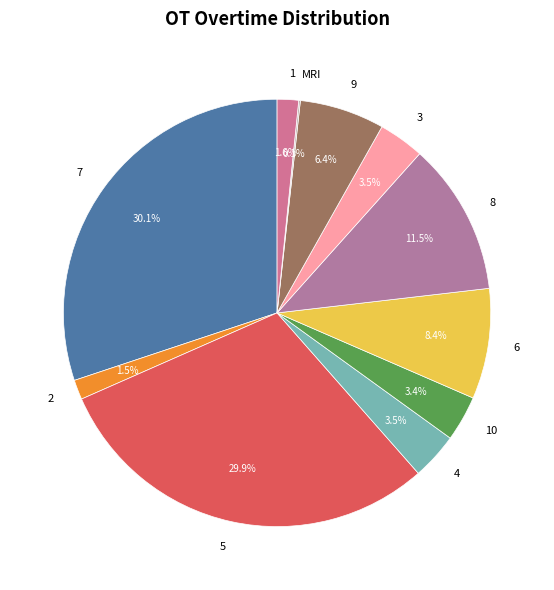

Do 7 and 3 together represent more than half of the pie?

No